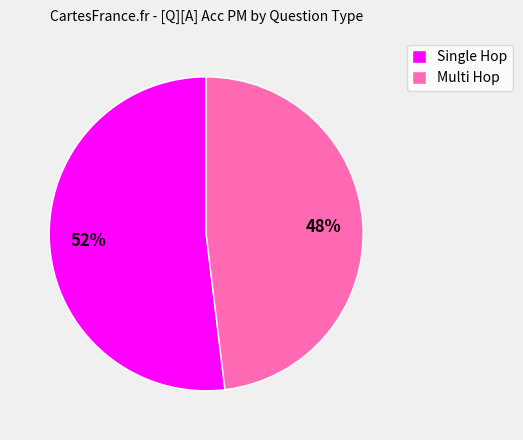

What percentage is the Single Hop slice, to the nearest percent?

52%